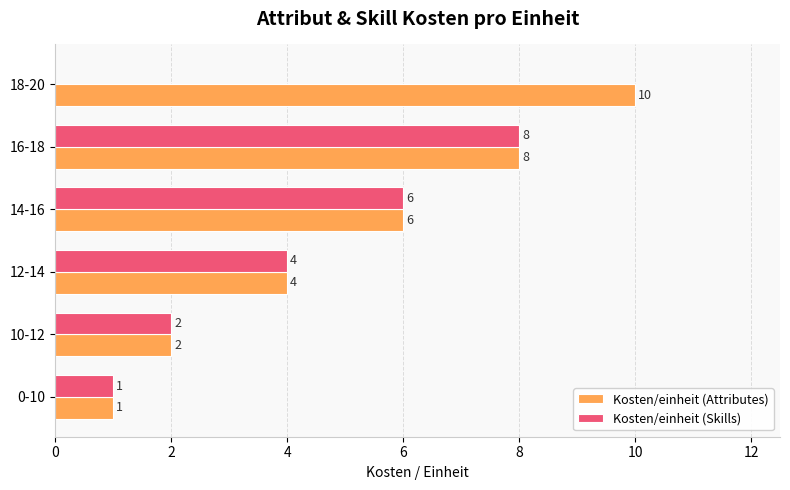

Where is Kosten/einheit (Attributes) nearest to the value 5?

12-14